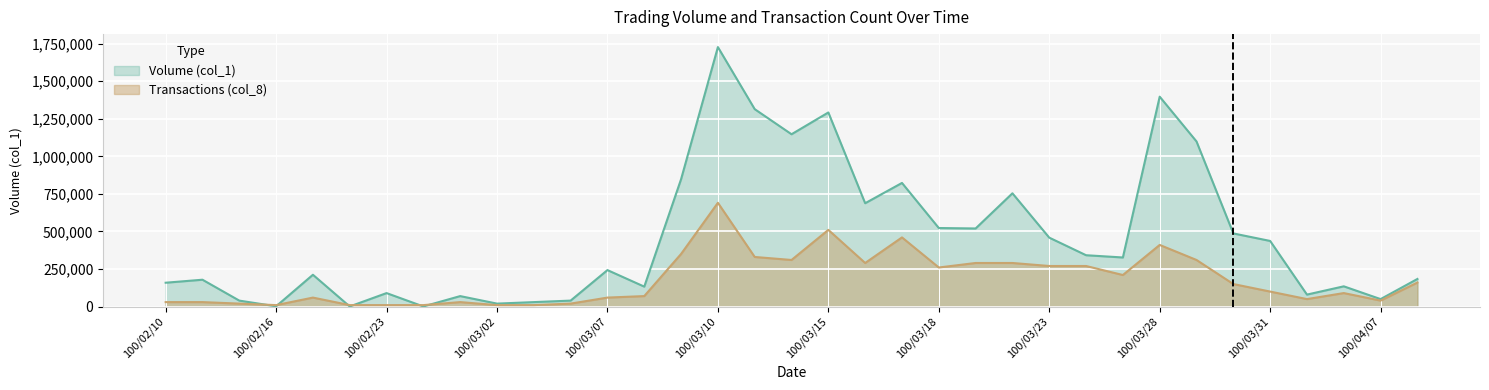

What is the sum of the Volume (col_1) values at 100/03/16 and 100/03/02?

708000.0